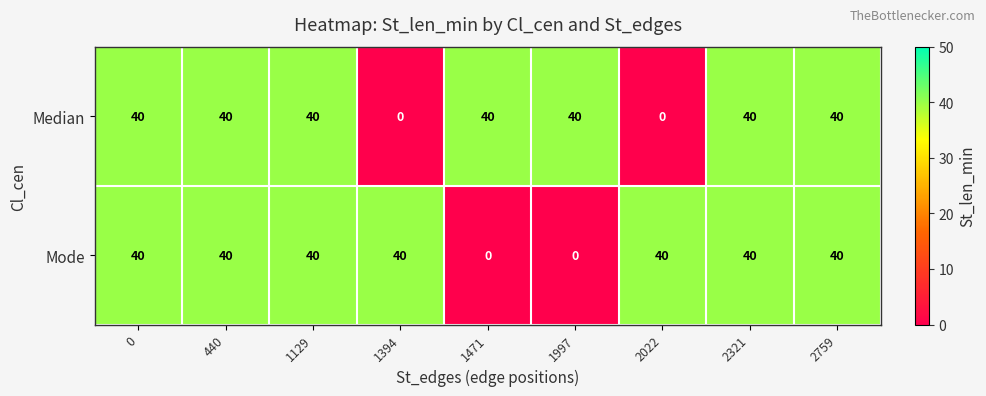

Reading left to right, list all the values displayed in this chart.

Median: 40	40	40	0	40	40	0	40	40
Mode: 40	40	40	40	0	0	40	40	40